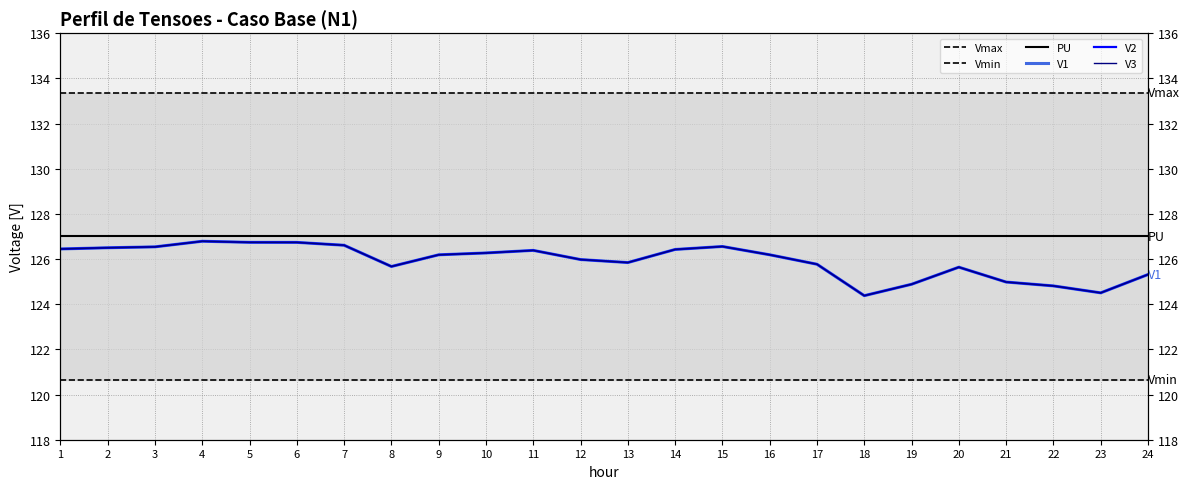

Does the chart have visible grid lines?

Yes